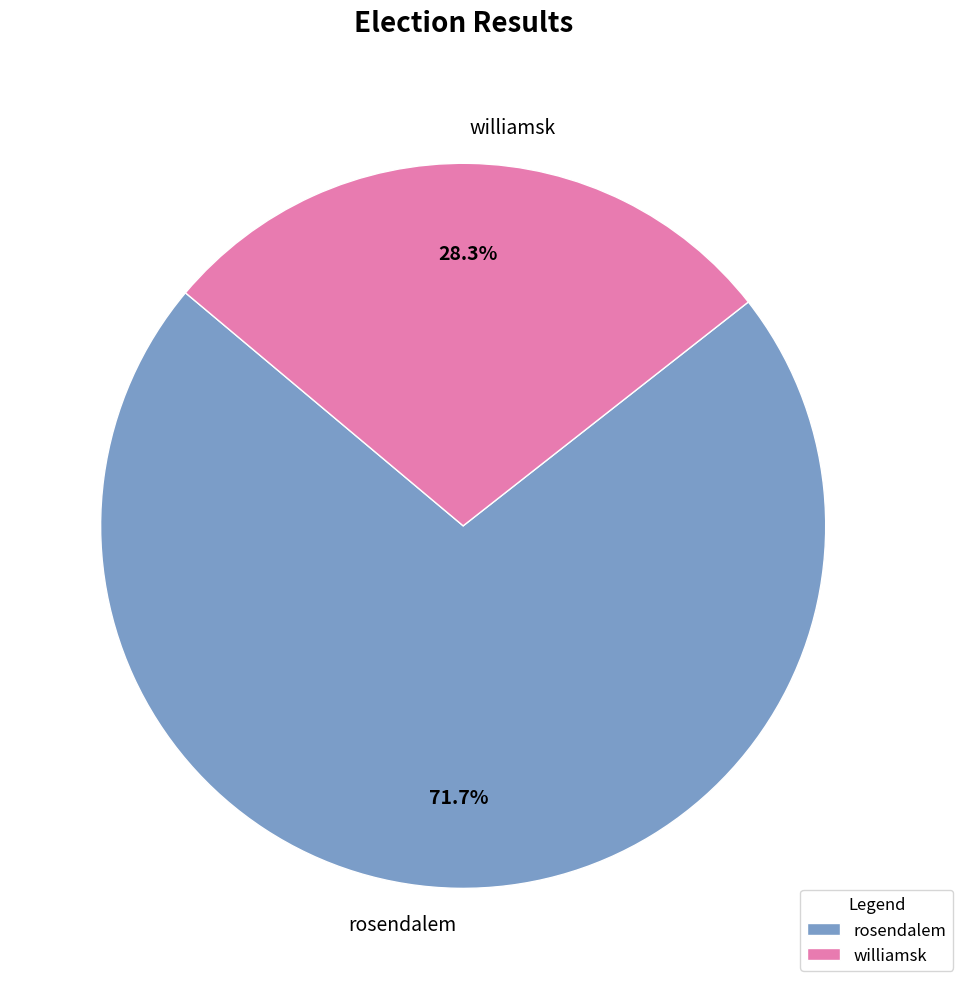

To the nearest percent, what portion does rosendalem represent?

72%